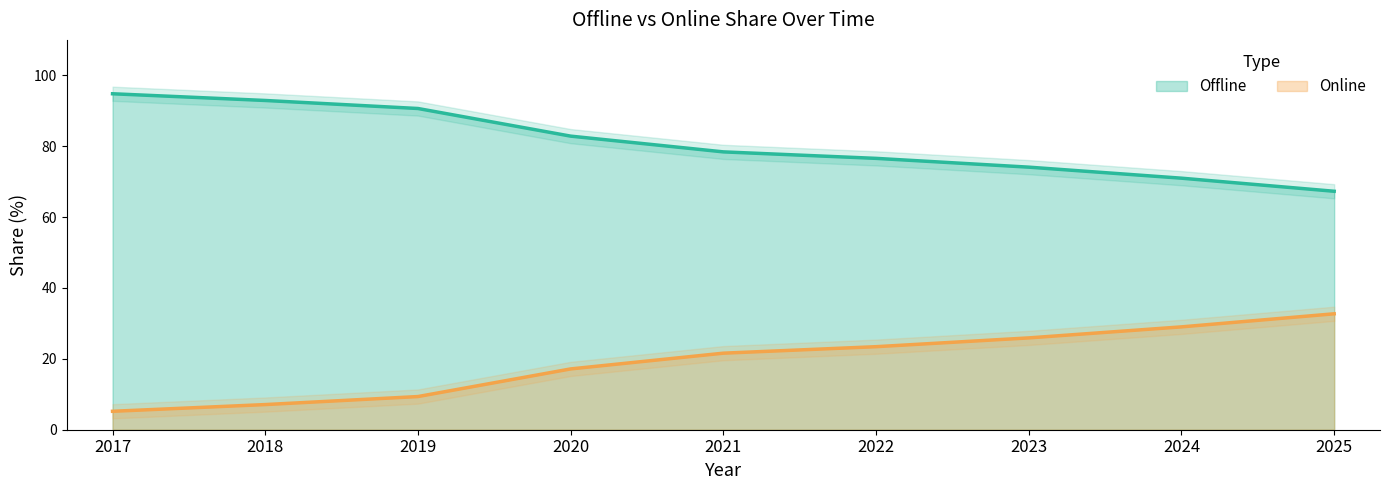

Between 2019 and 2025, which is larger?

2019